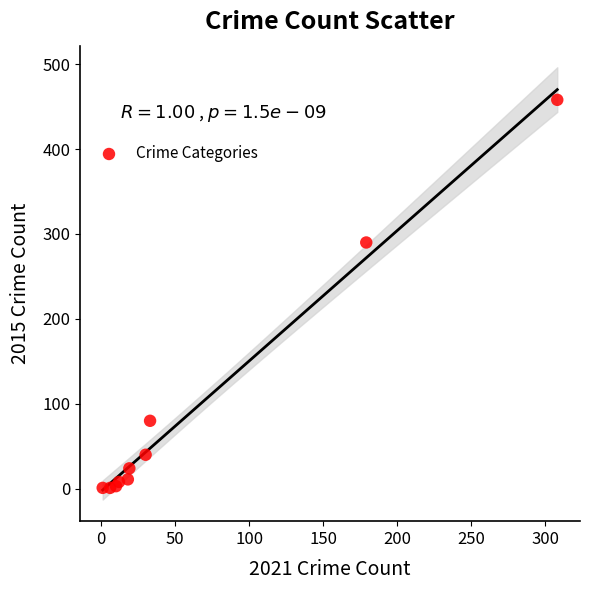

What Y value in the scatter plot is closest to 229?

290